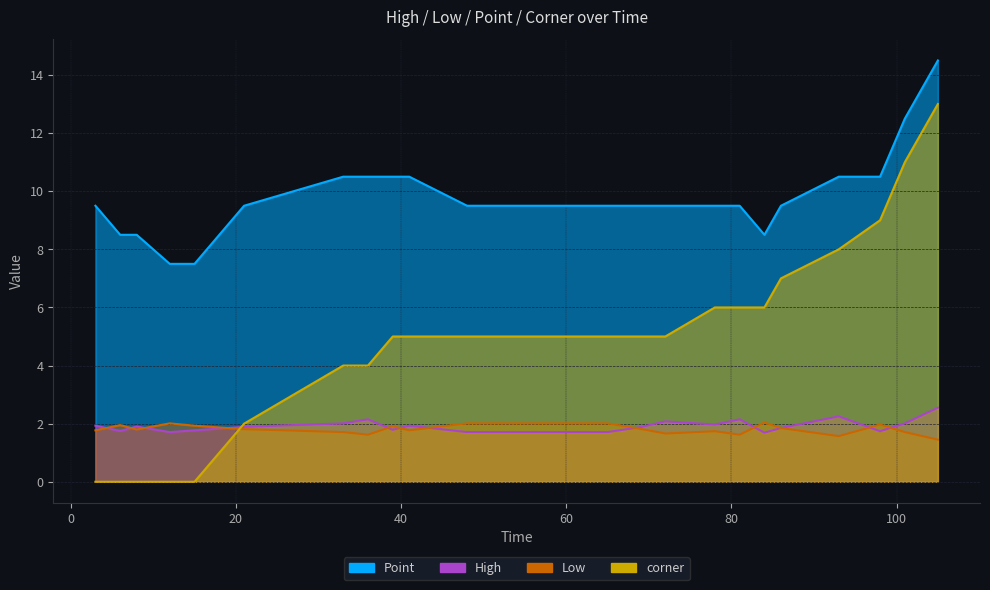

In Point, how many points are lower than both neighbors (excluding endpoints)?

1